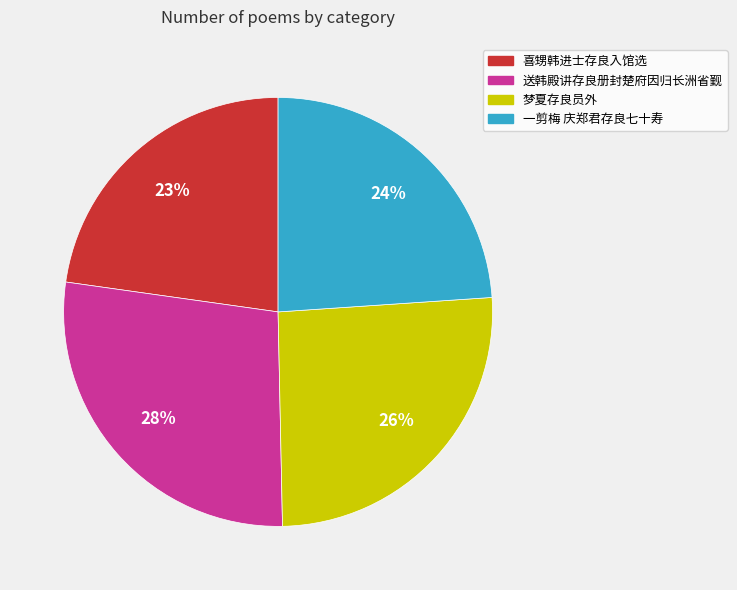

To the nearest percent, what is the difference between the 送韩殿讲存良册封楚府因归长洲省觐 and 喜甥韩进士存良入馆选 slice percentages?

5%